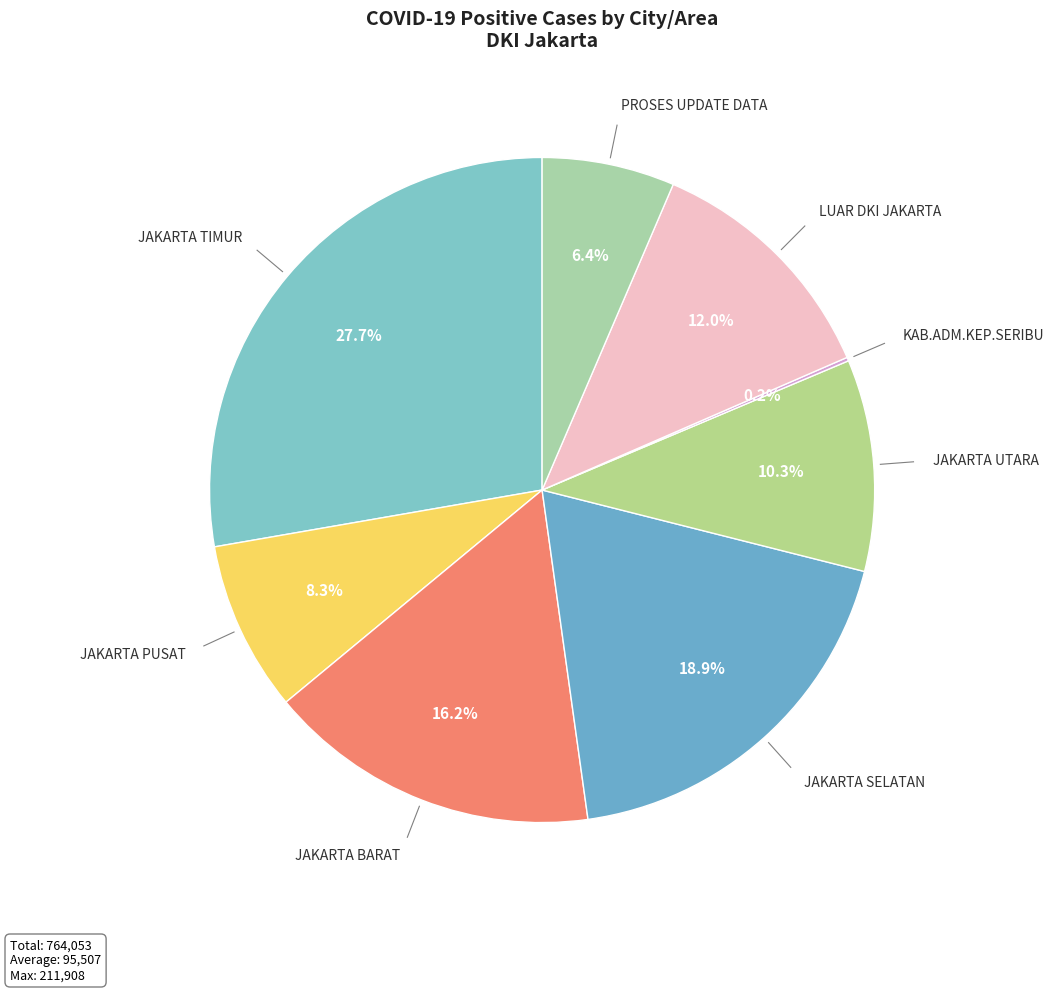

How much of the chart is everything except PROSES UPDATE DATA?

93.6%